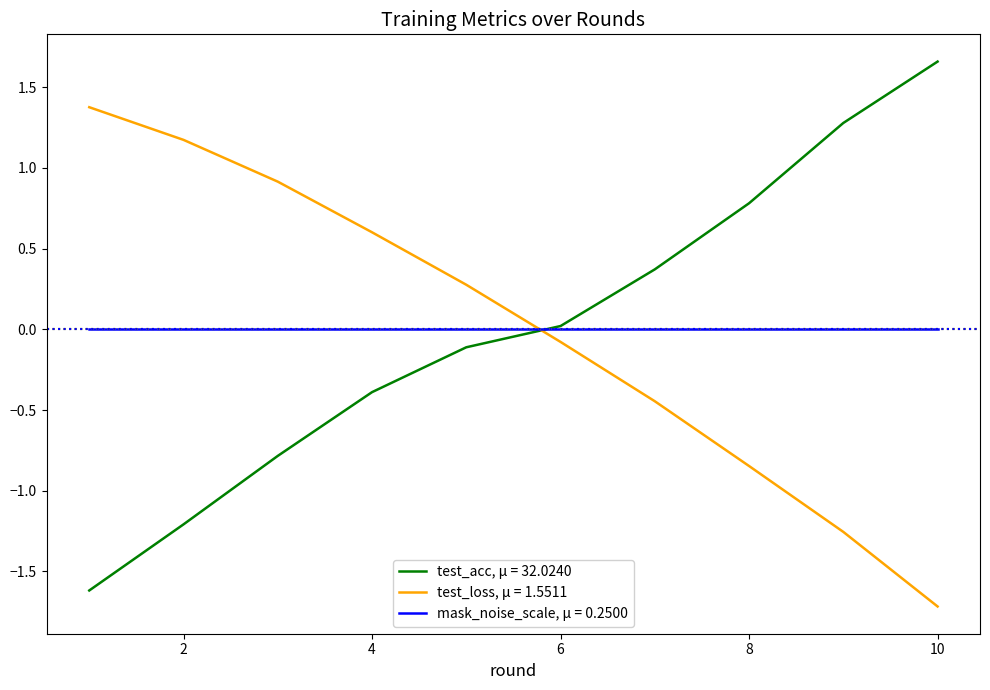

List the series in order of their peak value, highest first.

test_acc, μ = 32.0240, test_loss, μ = 1.5511, mask_noise_scale, μ = 0.2500